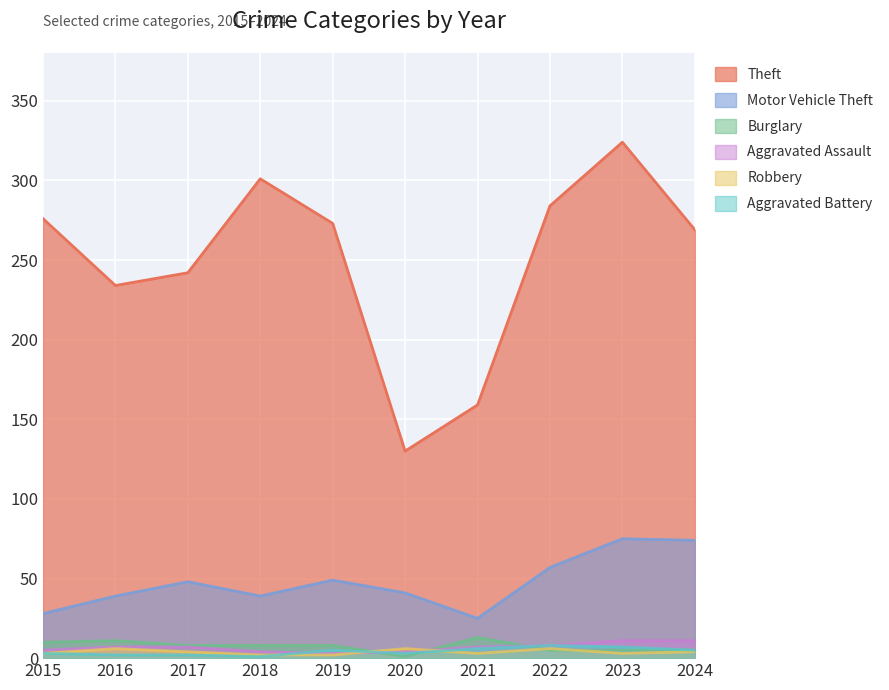

Where is the first local maximum for Burglary?

2016